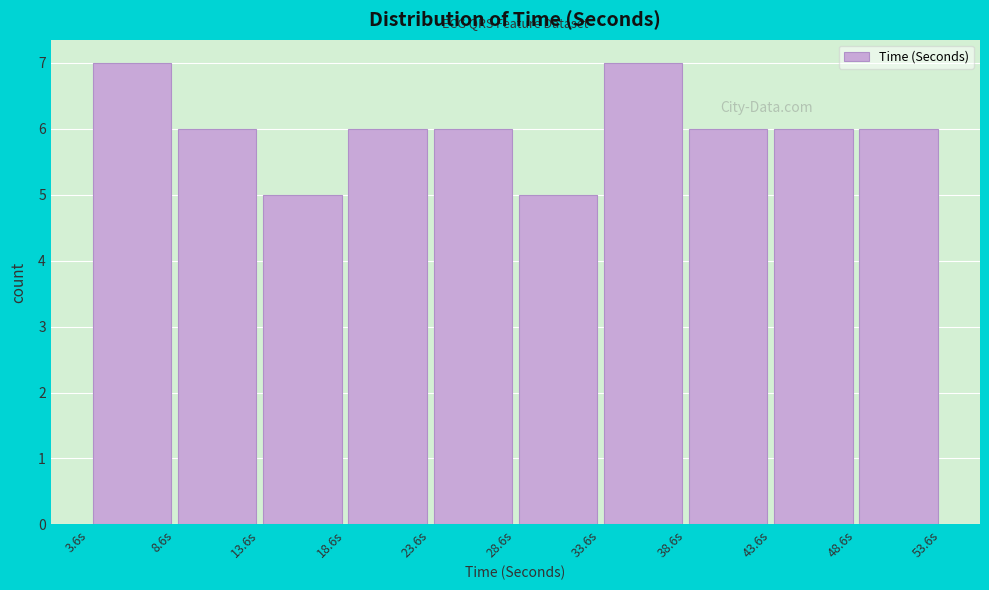

Reading left to right, list every bar in this chart as the range it spans on the x-axis followed by its height. Neither the bar edges nor the heights are printed on the chart, so give them approximately, as read against the axes.

4 to 9: 7
9 to 14: 6
14 to 19: 5
19 to 24: 6
24 to 29: 6
29 to 34: 5
34 to 39: 7
39 to 44: 6
44 to 49: 6
49 to 54: 6